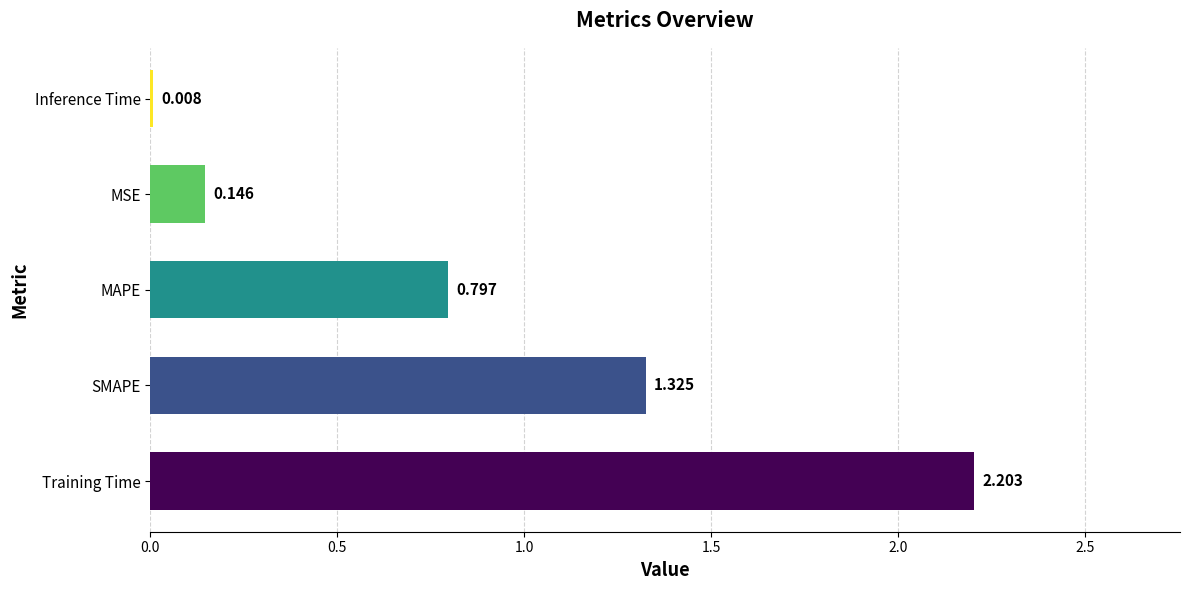

What is the sum of all values?

4.5